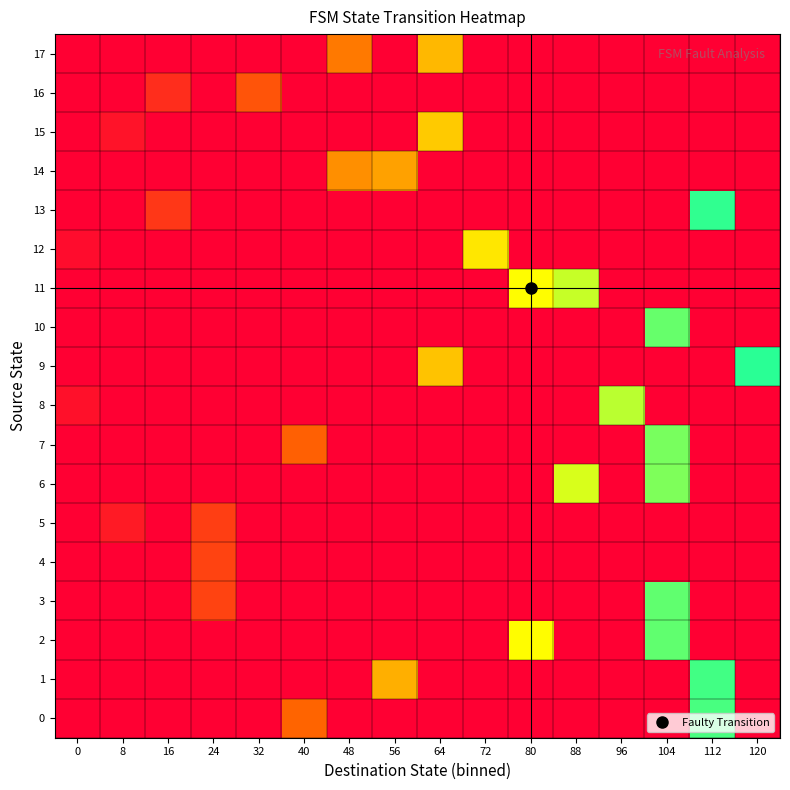

At how many categories does at least one series exceed 38?

11